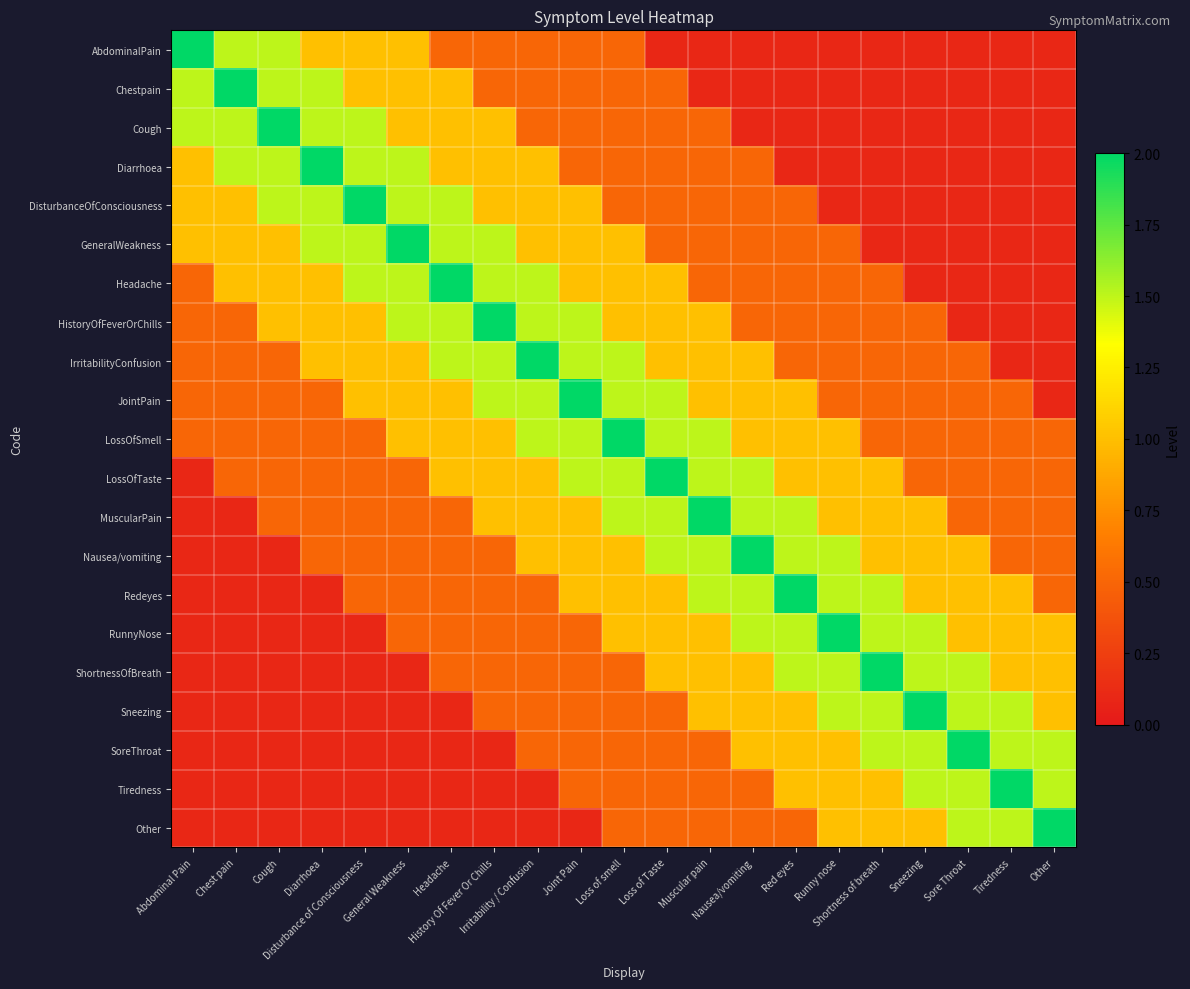

Reading right to left, extract all data points from this chart.

AbdominalPain: Other=0.1	Tiredness=0.1	Sore Throat=0.1	Sneezing=0.1	Shortness of breath=0.1	Runny nose=0.1	Red eyes=0.1	Nausea/vomiting=0.1	Muscular pain=0.1	Loss of Taste=0.1	Loss of smell=0.5	Joint Pain=0.5	Irritability / Confusion=0.5	History Of Fever Or Chills=0.5	Headache=0.5	General Weakness=1.0	Disturbance of Consciousness=1.0	Diarrhoea=1.0	Cough=1.5	Chest pain=1.5	Abdominal Pain=2.0
Chestpain: Other=0.1	Tiredness=0.1	Sore Throat=0.1	Sneezing=0.1	Shortness of breath=0.1	Runny nose=0.1	Red eyes=0.1	Nausea/vomiting=0.1	Muscular pain=0.1	Loss of Taste=0.5	Loss of smell=0.5	Joint Pain=0.5	Irritability / Confusion=0.5	History Of Fever Or Chills=0.5	Headache=1.0	General Weakness=1.0	Disturbance of Consciousness=1.0	Diarrhoea=1.5	Cough=1.5	Chest pain=2.0	Abdominal Pain=1.5
Cough: Other=0.1	Tiredness=0.1	Sore Throat=0.1	Sneezing=0.1	Shortness of breath=0.1	Runny nose=0.1	Red eyes=0.1	Nausea/vomiting=0.1	Muscular pain=0.5	Loss of Taste=0.5	Loss of smell=0.5	Joint Pain=0.5	Irritability / Confusion=0.5	History Of Fever Or Chills=1.0	Headache=1.0	General Weakness=1.0	Disturbance of Consciousness=1.5	Diarrhoea=1.5	Cough=2.0	Chest pain=1.5	Abdominal Pain=1.5
Diarrhoea: Other=0.1	Tiredness=0.1	Sore Throat=0.1	Sneezing=0.1	Shortness of breath=0.1	Runny nose=0.1	Red eyes=0.1	Nausea/vomiting=0.5	Muscular pain=0.5	Loss of Taste=0.5	Loss of smell=0.5	Joint Pain=0.5	Irritability / Confusion=1.0	History Of Fever Or Chills=1.0	Headache=1.0	General Weakness=1.5	Disturbance of Consciousness=1.5	Diarrhoea=2.0	Cough=1.5	Chest pain=1.5	Abdominal Pain=1.0
DisturbanceOfConsciousness: Other=0.1	Tiredness=0.1	Sore Throat=0.1	Sneezing=0.1	Shortness of breath=0.1	Runny nose=0.1	Red eyes=0.5	Nausea/vomiting=0.5	Muscular pain=0.5	Loss of Taste=0.5	Loss of smell=0.5	Joint Pain=1.0	Irritability / Confusion=1.0	History Of Fever Or Chills=1.0	Headache=1.5	General Weakness=1.5	Disturbance of Consciousness=2.0	Diarrhoea=1.5	Cough=1.5	Chest pain=1.0	Abdominal Pain=1.0
GeneralWeakness: Other=0.1	Tiredness=0.1	Sore Throat=0.1	Sneezing=0.1	Shortness of breath=0.1	Runny nose=0.5	Red eyes=0.5	Nausea/vomiting=0.5	Muscular pain=0.5	Loss of Taste=0.5	Loss of smell=1.0	Joint Pain=1.0	Irritability / Confusion=1.0	History Of Fever Or Chills=1.5	Headache=1.5	General Weakness=2.0	Disturbance of Consciousness=1.5	Diarrhoea=1.5	Cough=1.0	Chest pain=1.0	Abdominal Pain=1.0
Headache: Other=0.1	Tiredness=0.1	Sore Throat=0.1	Sneezing=0.1	Shortness of breath=0.5	Runny nose=0.5	Red eyes=0.5	Nausea/vomiting=0.5	Muscular pain=0.5	Loss of Taste=1.0	Loss of smell=1.0	Joint Pain=1.0	Irritability / Confusion=1.5	History Of Fever Or Chills=1.5	Headache=2.0	General Weakness=1.5	Disturbance of Consciousness=1.5	Diarrhoea=1.0	Cough=1.0	Chest pain=1.0	Abdominal Pain=0.5
HistoryOfFeverOrChills: Other=0.1	Tiredness=0.1	Sore Throat=0.1	Sneezing=0.5	Shortness of breath=0.5	Runny nose=0.5	Red eyes=0.5	Nausea/vomiting=0.5	Muscular pain=1.0	Loss of Taste=1.0	Loss of smell=1.0	Joint Pain=1.5	Irritability / Confusion=1.5	History Of Fever Or Chills=2.0	Headache=1.5	General Weakness=1.5	Disturbance of Consciousness=1.0	Diarrhoea=1.0	Cough=1.0	Chest pain=0.5	Abdominal Pain=0.5
IrritabilityConfusion: Other=0.1	Tiredness=0.1	Sore Throat=0.5	Sneezing=0.5	Shortness of breath=0.5	Runny nose=0.5	Red eyes=0.5	Nausea/vomiting=1.0	Muscular pain=1.0	Loss of Taste=1.0	Loss of smell=1.5	Joint Pain=1.5	Irritability / Confusion=2.0	History Of Fever Or Chills=1.5	Headache=1.5	General Weakness=1.0	Disturbance of Consciousness=1.0	Diarrhoea=1.0	Cough=0.5	Chest pain=0.5	Abdominal Pain=0.5
JointPain: Other=0.1	Tiredness=0.5	Sore Throat=0.5	Sneezing=0.5	Shortness of breath=0.5	Runny nose=0.5	Red eyes=1.0	Nausea/vomiting=1.0	Muscular pain=1.0	Loss of Taste=1.5	Loss of smell=1.5	Joint Pain=2.0	Irritability / Confusion=1.5	History Of Fever Or Chills=1.5	Headache=1.0	General Weakness=1.0	Disturbance of Consciousness=1.0	Diarrhoea=0.5	Cough=0.5	Chest pain=0.5	Abdominal Pain=0.5
LossOfSmell: Other=0.5	Tiredness=0.5	Sore Throat=0.5	Sneezing=0.5	Shortness of breath=0.5	Runny nose=1.0	Red eyes=1.0	Nausea/vomiting=1.0	Muscular pain=1.5	Loss of Taste=1.5	Loss of smell=2.0	Joint Pain=1.5	Irritability / Confusion=1.5	History Of Fever Or Chills=1.0	Headache=1.0	General Weakness=1.0	Disturbance of Consciousness=0.5	Diarrhoea=0.5	Cough=0.5	Chest pain=0.5	Abdominal Pain=0.5
LossOfTaste: Other=0.5	Tiredness=0.5	Sore Throat=0.5	Sneezing=0.5	Shortness of breath=1.0	Runny nose=1.0	Red eyes=1.0	Nausea/vomiting=1.5	Muscular pain=1.5	Loss of Taste=2.0	Loss of smell=1.5	Joint Pain=1.5	Irritability / Confusion=1.0	History Of Fever Or Chills=1.0	Headache=1.0	General Weakness=0.5	Disturbance of Consciousness=0.5	Diarrhoea=0.5	Cough=0.5	Chest pain=0.5	Abdominal Pain=0.1
MuscularPain: Other=0.5	Tiredness=0.5	Sore Throat=0.5	Sneezing=1.0	Shortness of breath=1.0	Runny nose=1.0	Red eyes=1.5	Nausea/vomiting=1.5	Muscular pain=2.0	Loss of Taste=1.5	Loss of smell=1.5	Joint Pain=1.0	Irritability / Confusion=1.0	History Of Fever Or Chills=1.0	Headache=0.5	General Weakness=0.5	Disturbance of Consciousness=0.5	Diarrhoea=0.5	Cough=0.5	Chest pain=0.1	Abdominal Pain=0.1
Nausea/vomiting: Other=0.5	Tiredness=0.5	Sore Throat=1.0	Sneezing=1.0	Shortness of breath=1.0	Runny nose=1.5	Red eyes=1.5	Nausea/vomiting=2.0	Muscular pain=1.5	Loss of Taste=1.5	Loss of smell=1.0	Joint Pain=1.0	Irritability / Confusion=1.0	History Of Fever Or Chills=0.5	Headache=0.5	General Weakness=0.5	Disturbance of Consciousness=0.5	Diarrhoea=0.5	Cough=0.1	Chest pain=0.1	Abdominal Pain=0.1
Redeyes: Other=0.5	Tiredness=1.0	Sore Throat=1.0	Sneezing=1.0	Shortness of breath=1.5	Runny nose=1.5	Red eyes=2.0	Nausea/vomiting=1.5	Muscular pain=1.5	Loss of Taste=1.0	Loss of smell=1.0	Joint Pain=1.0	Irritability / Confusion=0.5	History Of Fever Or Chills=0.5	Headache=0.5	General Weakness=0.5	Disturbance of Consciousness=0.5	Diarrhoea=0.1	Cough=0.1	Chest pain=0.1	Abdominal Pain=0.1
RunnyNose: Other=1.0	Tiredness=1.0	Sore Throat=1.0	Sneezing=1.5	Shortness of breath=1.5	Runny nose=2.0	Red eyes=1.5	Nausea/vomiting=1.5	Muscular pain=1.0	Loss of Taste=1.0	Loss of smell=1.0	Joint Pain=0.5	Irritability / Confusion=0.5	History Of Fever Or Chills=0.5	Headache=0.5	General Weakness=0.5	Disturbance of Consciousness=0.1	Diarrhoea=0.1	Cough=0.1	Chest pain=0.1	Abdominal Pain=0.1
ShortnessOfBreath: Other=1.0	Tiredness=1.0	Sore Throat=1.5	Sneezing=1.5	Shortness of breath=2.0	Runny nose=1.5	Red eyes=1.5	Nausea/vomiting=1.0	Muscular pain=1.0	Loss of Taste=1.0	Loss of smell=0.5	Joint Pain=0.5	Irritability / Confusion=0.5	History Of Fever Or Chills=0.5	Headache=0.5	General Weakness=0.1	Disturbance of Consciousness=0.1	Diarrhoea=0.1	Cough=0.1	Chest pain=0.1	Abdominal Pain=0.1
Sneezing: Other=1.0	Tiredness=1.5	Sore Throat=1.5	Sneezing=2.0	Shortness of breath=1.5	Runny nose=1.5	Red eyes=1.0	Nausea/vomiting=1.0	Muscular pain=1.0	Loss of Taste=0.5	Loss of smell=0.5	Joint Pain=0.5	Irritability / Confusion=0.5	History Of Fever Or Chills=0.5	Headache=0.1	General Weakness=0.1	Disturbance of Consciousness=0.1	Diarrhoea=0.1	Cough=0.1	Chest pain=0.1	Abdominal Pain=0.1
SoreThroat: Other=1.5	Tiredness=1.5	Sore Throat=2.0	Sneezing=1.5	Shortness of breath=1.5	Runny nose=1.0	Red eyes=1.0	Nausea/vomiting=1.0	Muscular pain=0.5	Loss of Taste=0.5	Loss of smell=0.5	Joint Pain=0.5	Irritability / Confusion=0.5	History Of Fever Or Chills=0.1	Headache=0.1	General Weakness=0.1	Disturbance of Consciousness=0.1	Diarrhoea=0.1	Cough=0.1	Chest pain=0.1	Abdominal Pain=0.1
Tiredness: Other=1.5	Tiredness=2.0	Sore Throat=1.5	Sneezing=1.5	Shortness of breath=1.0	Runny nose=1.0	Red eyes=1.0	Nausea/vomiting=0.5	Muscular pain=0.5	Loss of Taste=0.5	Loss of smell=0.5	Joint Pain=0.5	Irritability / Confusion=0.1	History Of Fever Or Chills=0.1	Headache=0.1	General Weakness=0.1	Disturbance of Consciousness=0.1	Diarrhoea=0.1	Cough=0.1	Chest pain=0.1	Abdominal Pain=0.1
Other: Other=2.0	Tiredness=1.5	Sore Throat=1.5	Sneezing=1.0	Shortness of breath=1.0	Runny nose=1.0	Red eyes=0.5	Nausea/vomiting=0.5	Muscular pain=0.5	Loss of Taste=0.5	Loss of smell=0.5	Joint Pain=0.1	Irritability / Confusion=0.1	History Of Fever Or Chills=0.1	Headache=0.1	General Weakness=0.1	Disturbance of Consciousness=0.1	Diarrhoea=0.1	Cough=0.1	Chest pain=0.1	Abdominal Pain=0.1